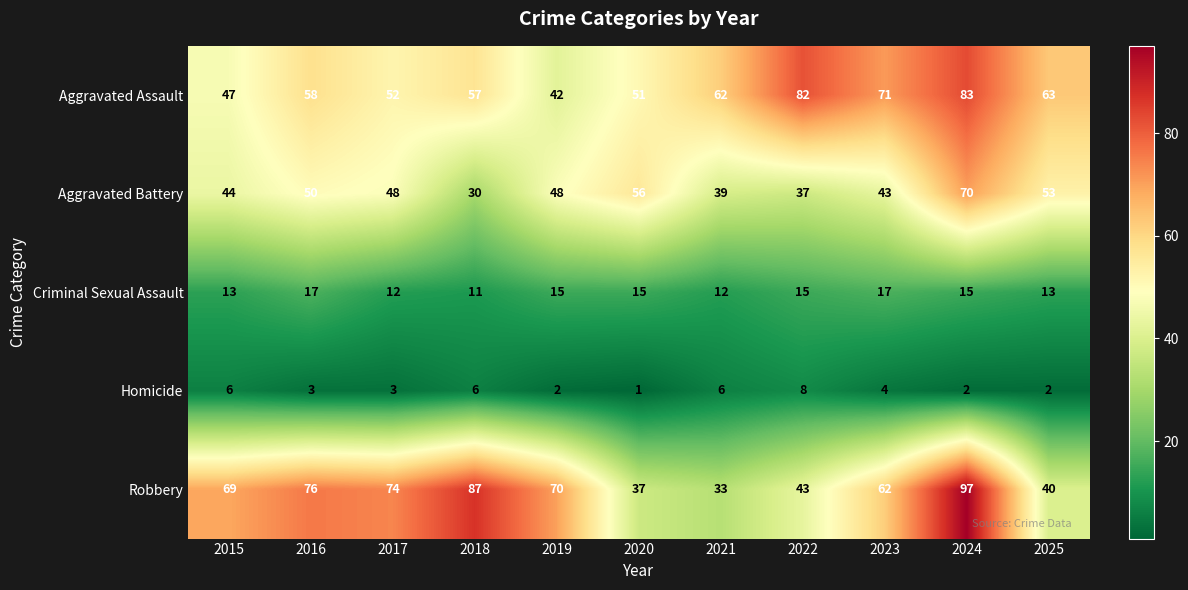

The Homicide series shows 9 at 2021. True or false?

False